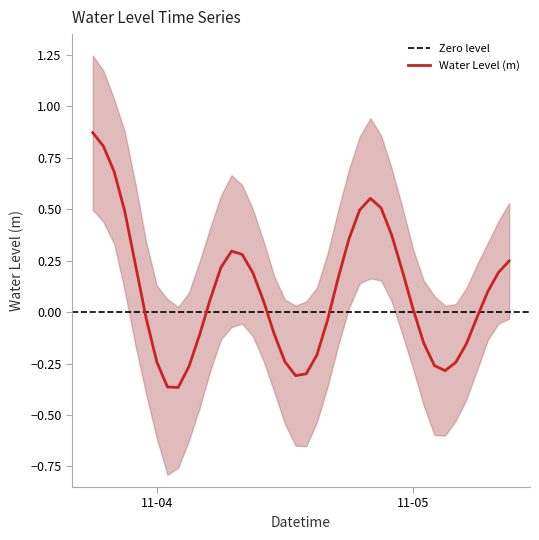

Count the number of values greater than 0.

22